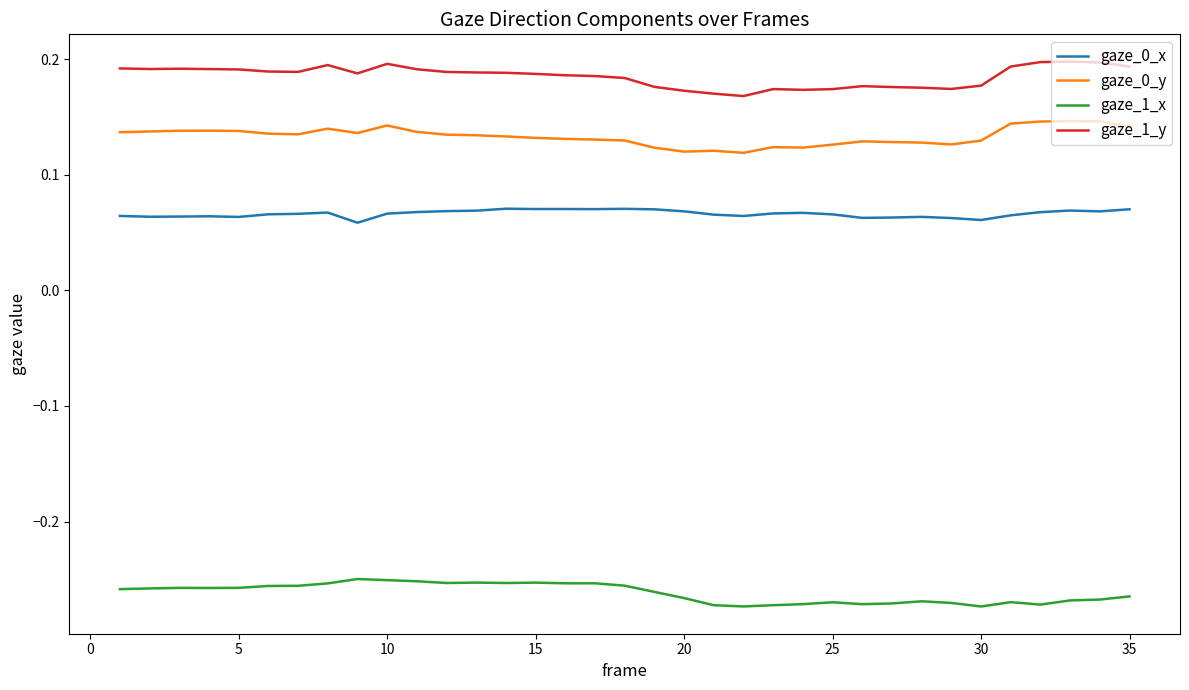

Rank the series by their maximum value, from lowest to highest.

gaze_1_x, gaze_0_x, gaze_0_y, gaze_1_y